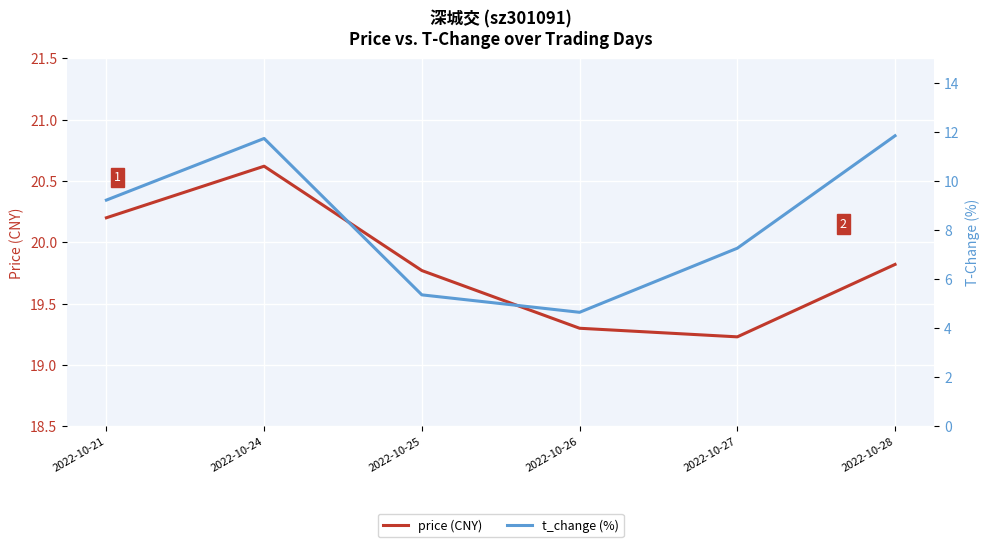

Reading right to left, transcribe all the data shown in this chart.

price (CNY): 2022-10-28=19.8	2022-10-27=19.2	2022-10-26=19.3	2022-10-25=19.8	2022-10-24=20.6	2022-10-21=20.2
t_change (%): 2022-10-28=11.8	2022-10-27=7.3	2022-10-26=4.7	2022-10-25=5.4	2022-10-24=11.7	2022-10-21=9.2